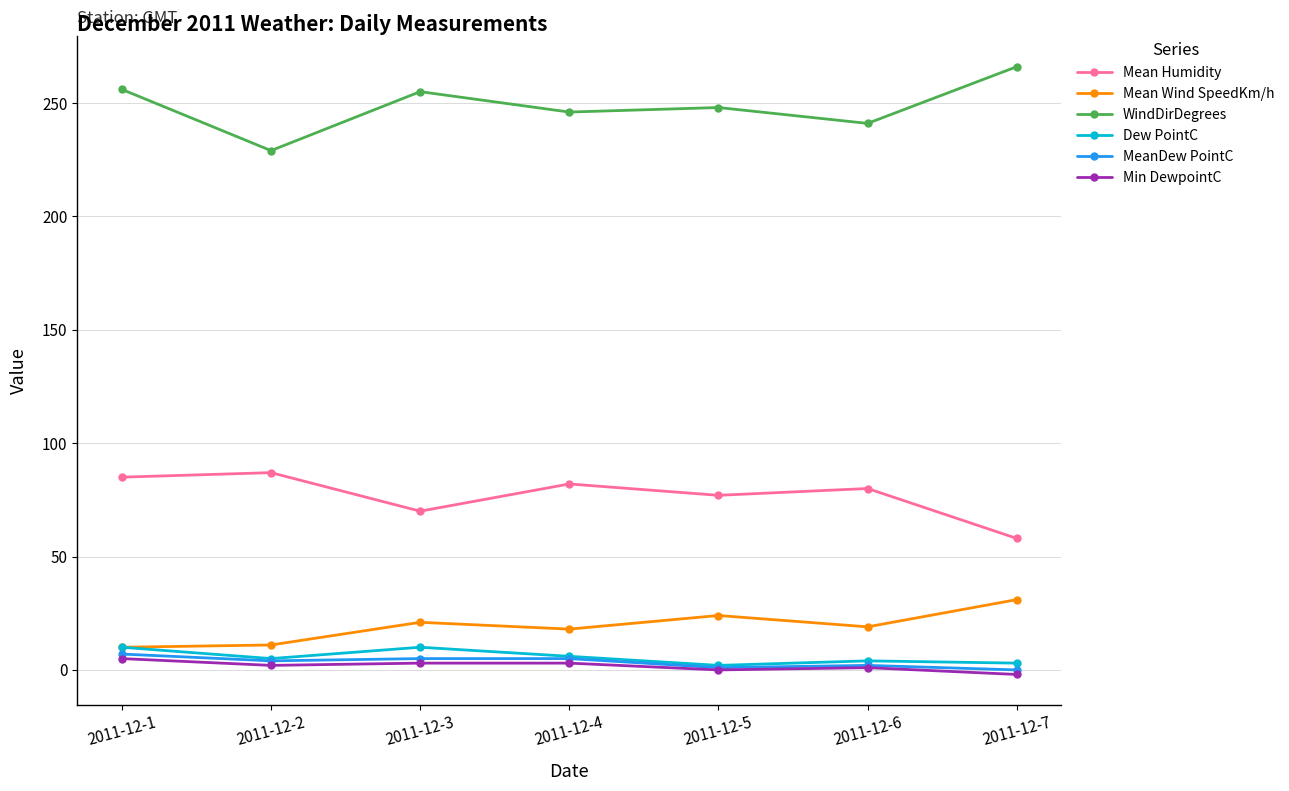

What is the value of the Mean Wind SpeedKm/h point at the 4th from the left?

18